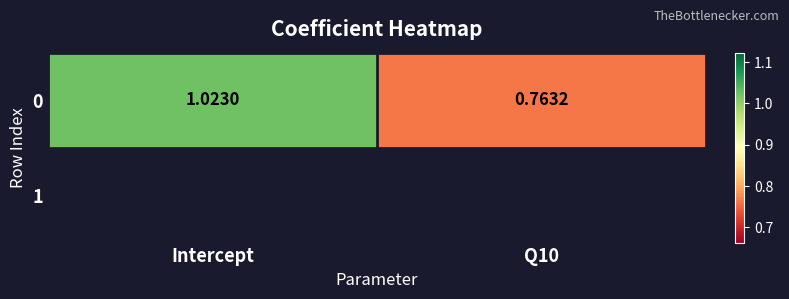

What value does the data have at Q10?

0.8